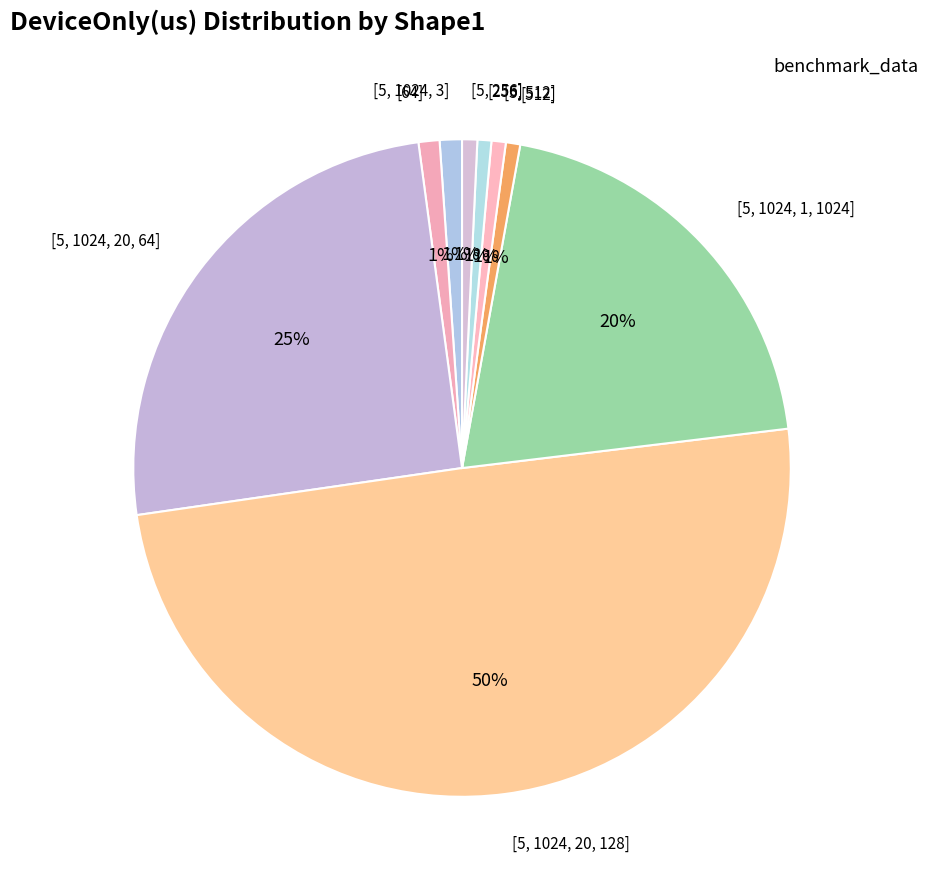

How many slices are in this pie chart?

9